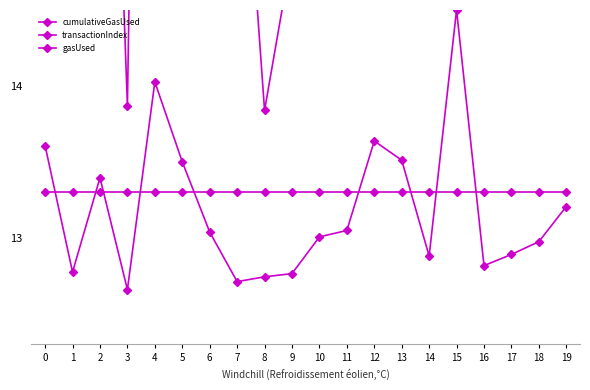

What is the average value of the gasUsed series?

13.3